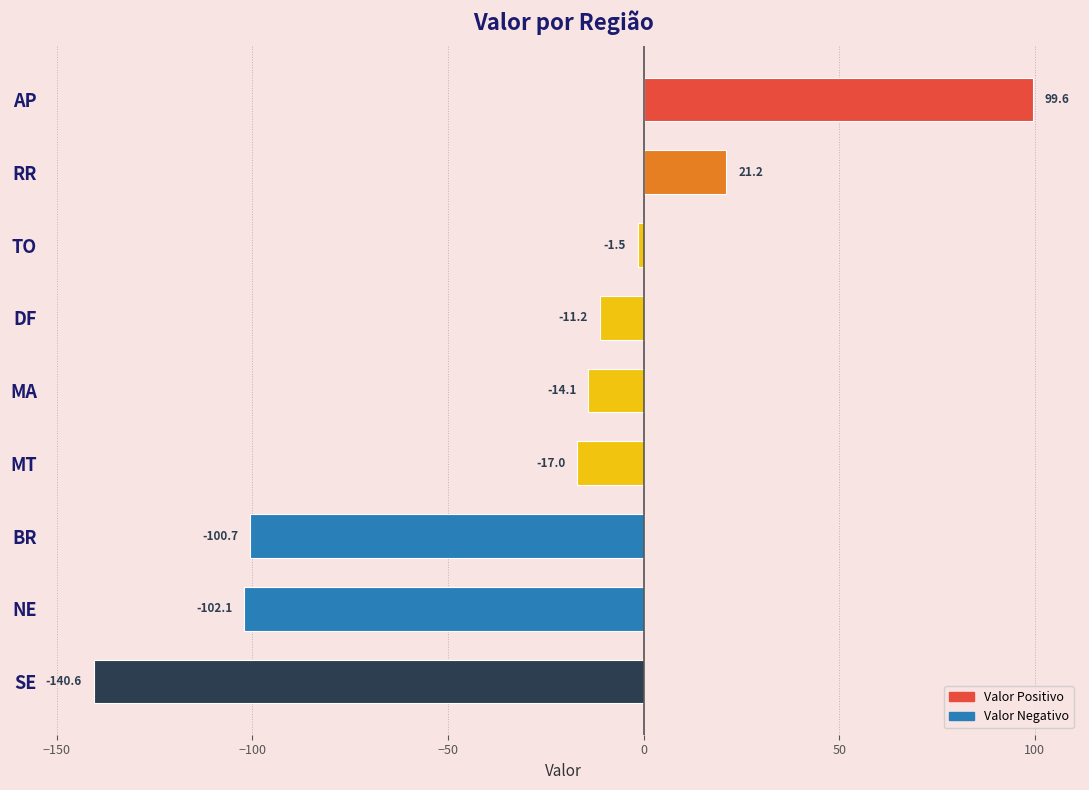

Which has a higher value, SE or BR?

BR